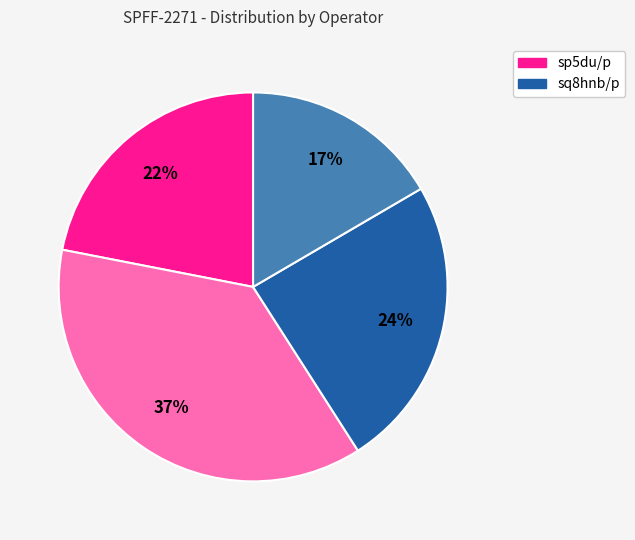

Is there any slice that represents more than half of the pie?

No